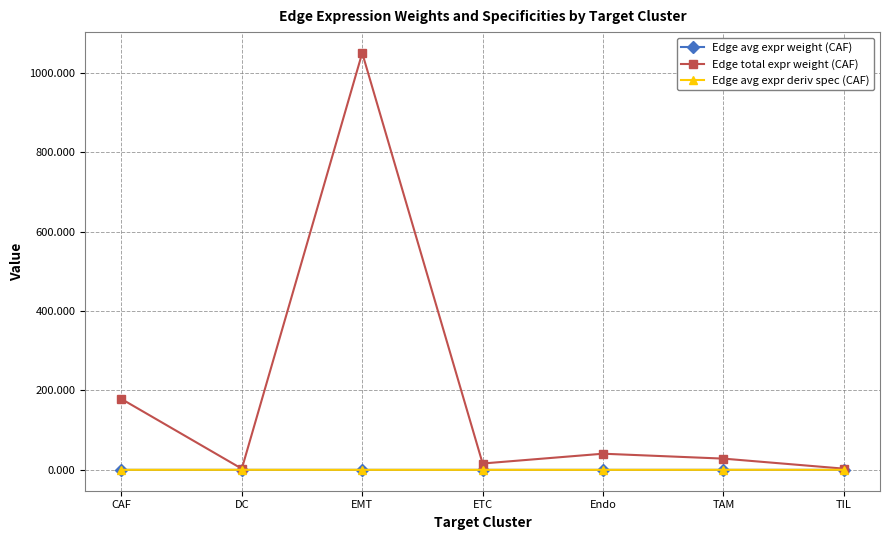

Between CAF and DC, which series saw the biggest shift?

Edge total expr weight (CAF)